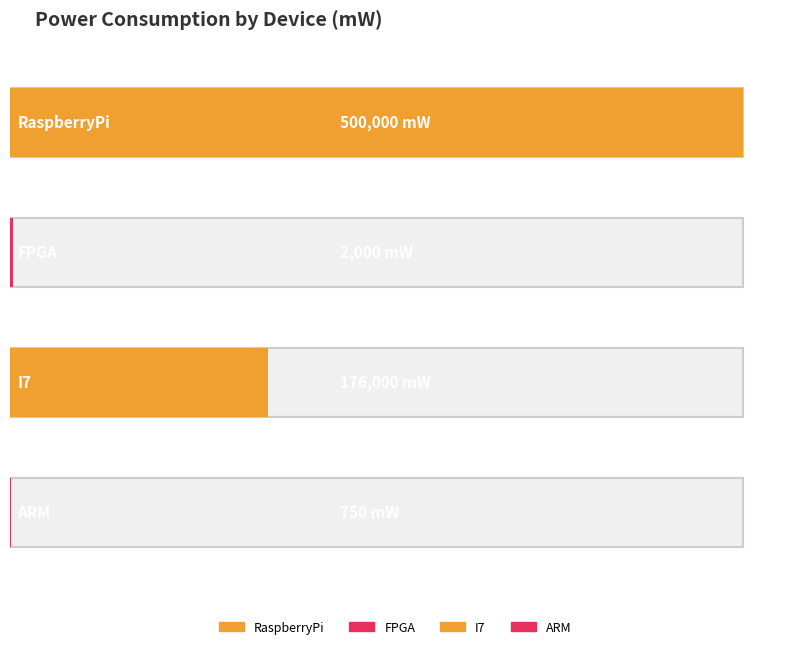

Which category has the highest value across all series?

RaspberryPi